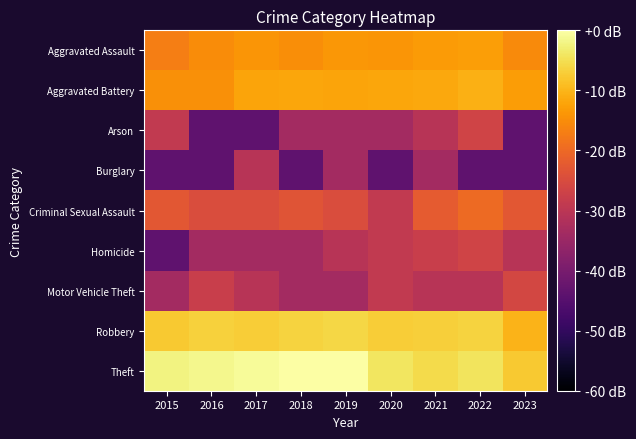

Count the number of categories in the chart.

9